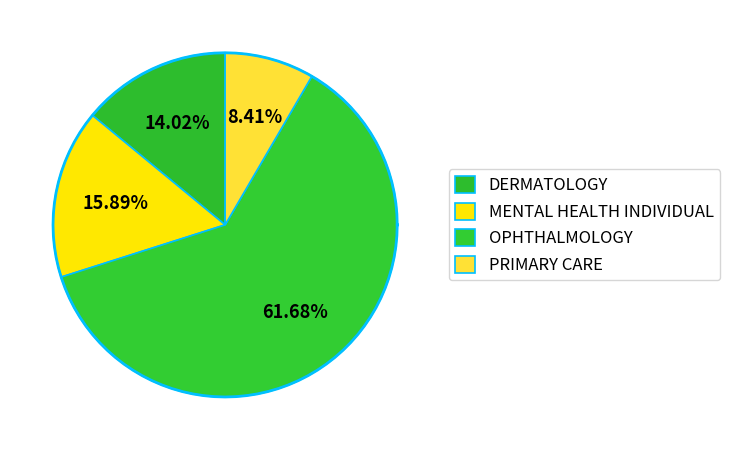

To the nearest percent, what is the combined percentage of DERMATOLOGY and MENTAL HEALTH INDIVIDUAL?

30%